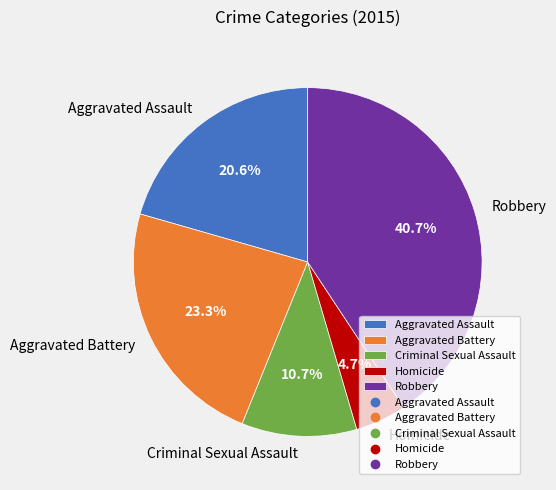

What percentage do Aggravated Battery and Aggravated Assault together represent?

43.9%